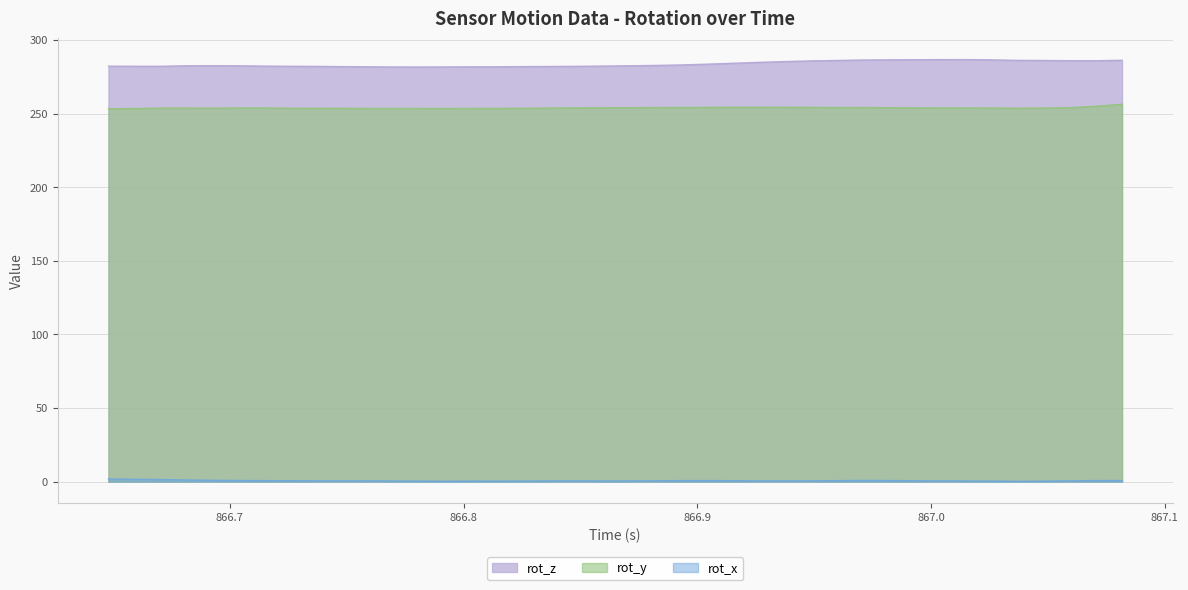

Between 866.7372 and 866.6924, which is larger?

866.6924